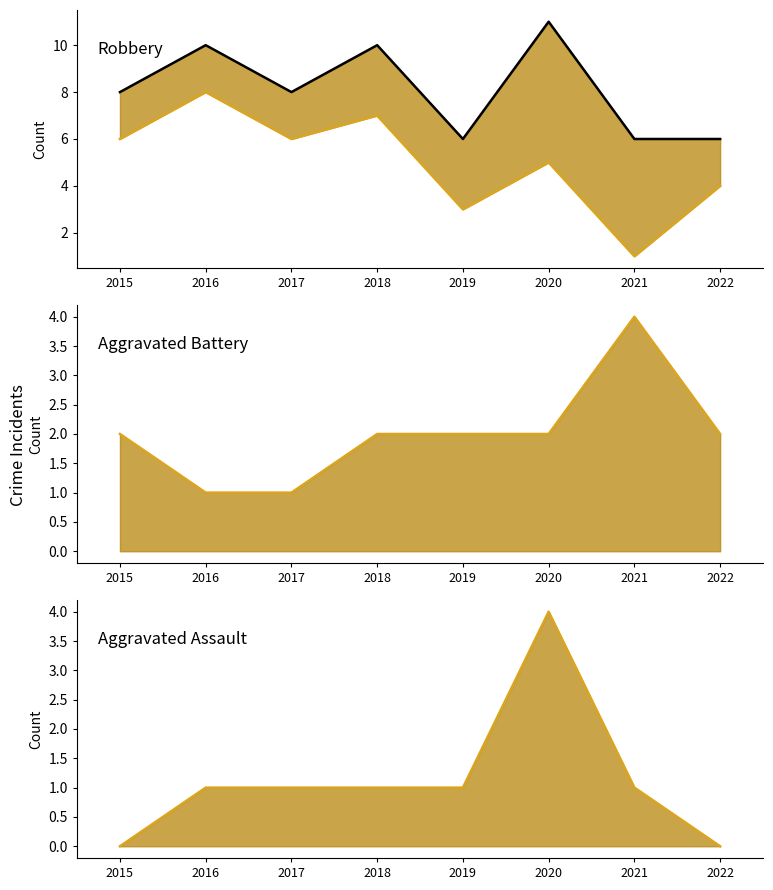

At which label does Aggravated Assault (line) reach its peak?

2020